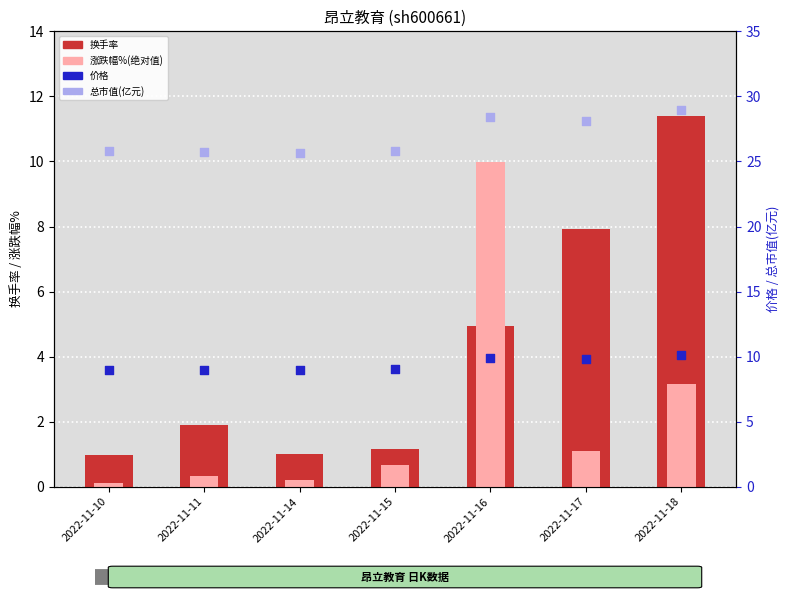

Is the value of 涨跌幅%(绝对值) at 2022-11-17 greater than the value of 换手率 at 2022-11-14?

Yes